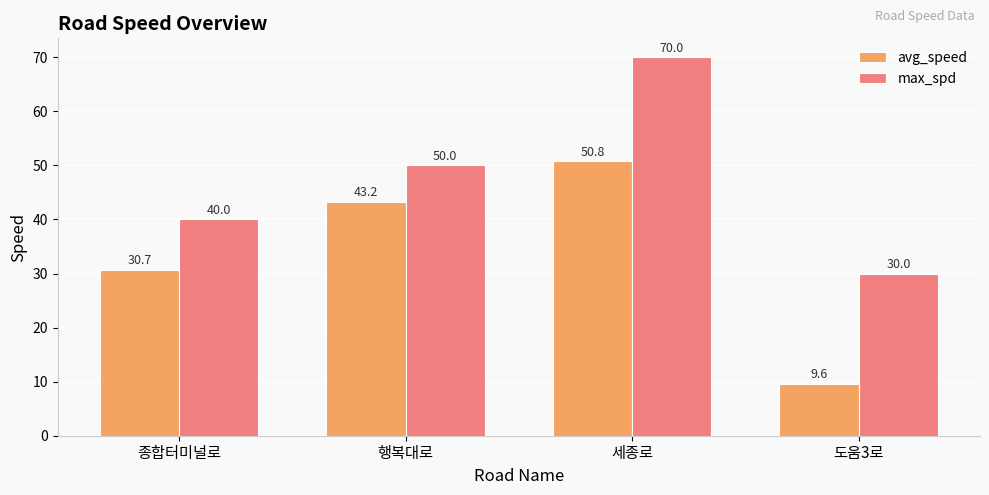

What is the sum of the avg_speed values at 종합터미널로 and 도움3로?

40.3